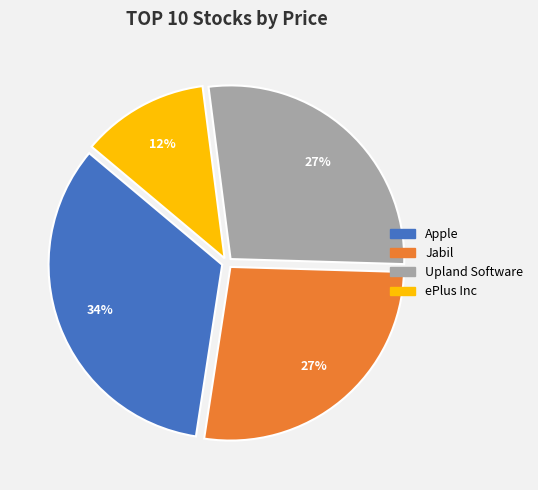

To the nearest percent, what is the average slice percentage?

25%